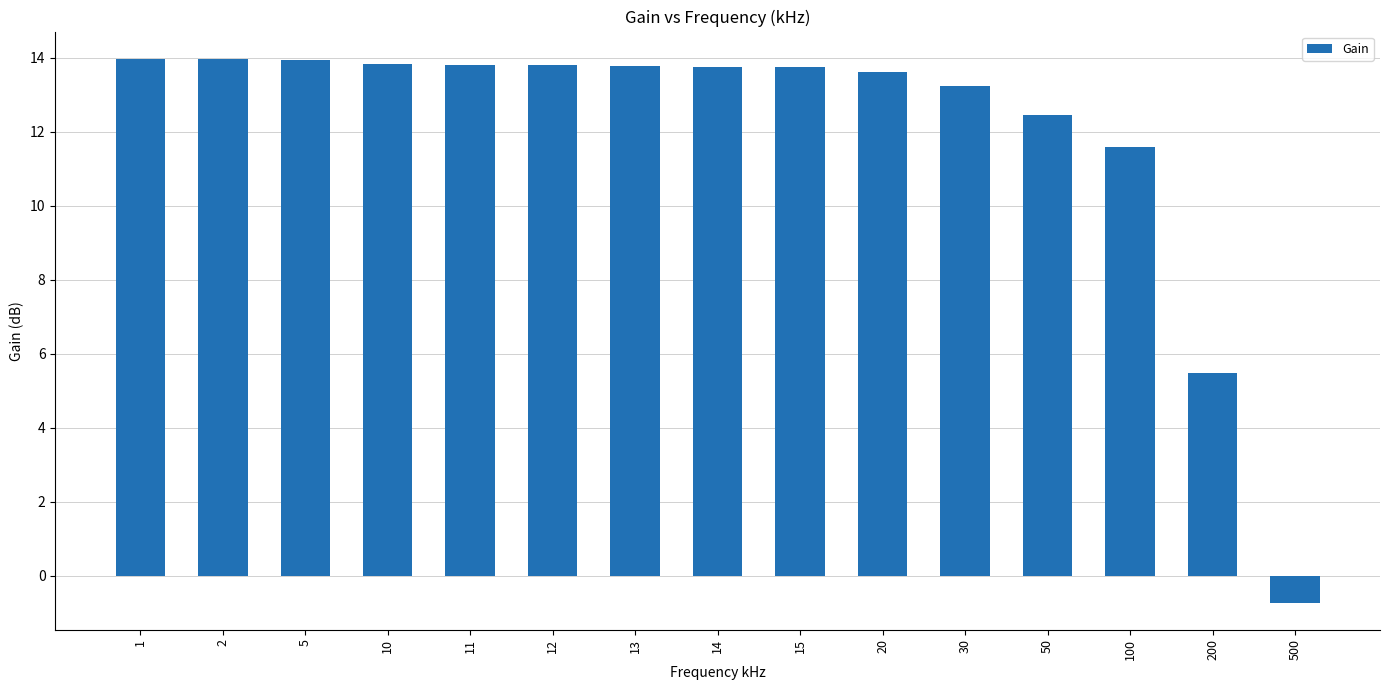

How many data points are above 13?

11